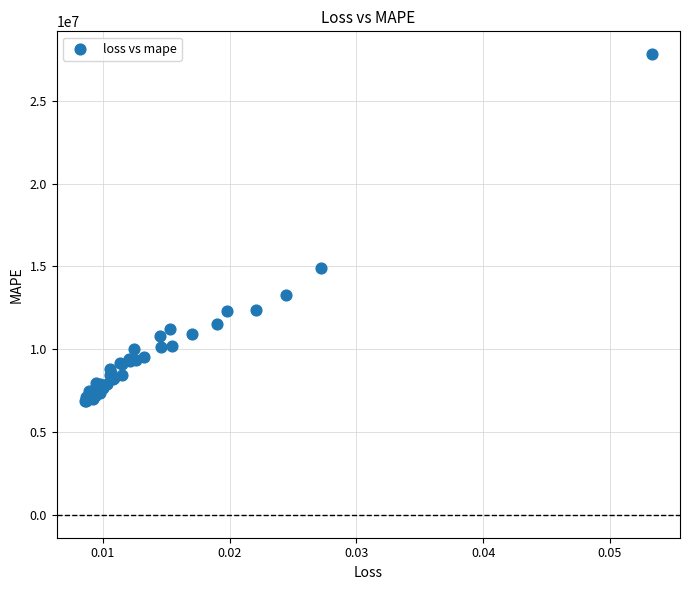

What Y value in the scatter plot is closest to 17337560?

14917881.0